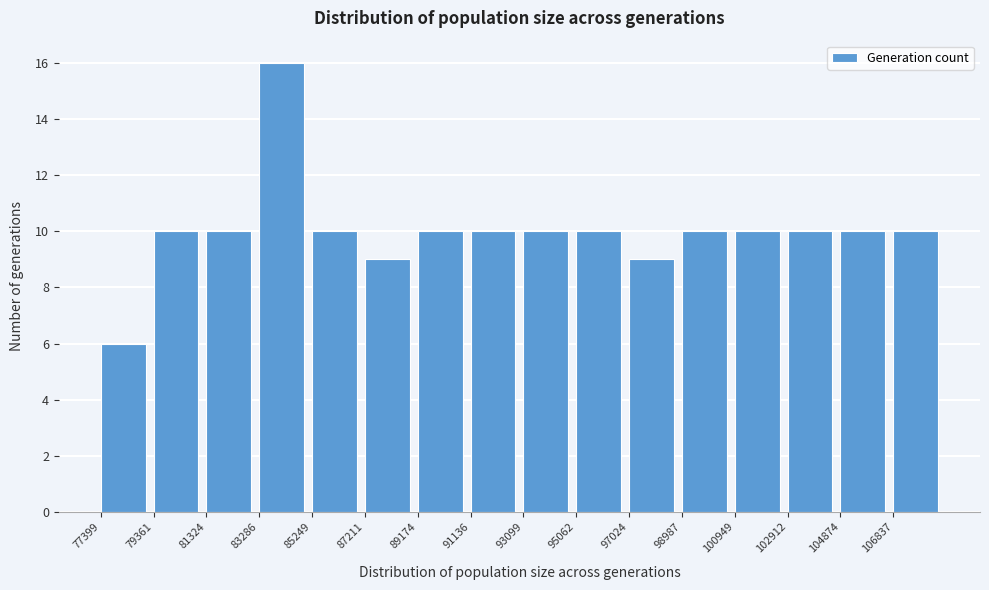

What is the height of the bar covering 104800 to 106800 on the x-axis? Neither the bar edges nor the heights are printed on the chart, so give them approximately, as read against the axes.

10